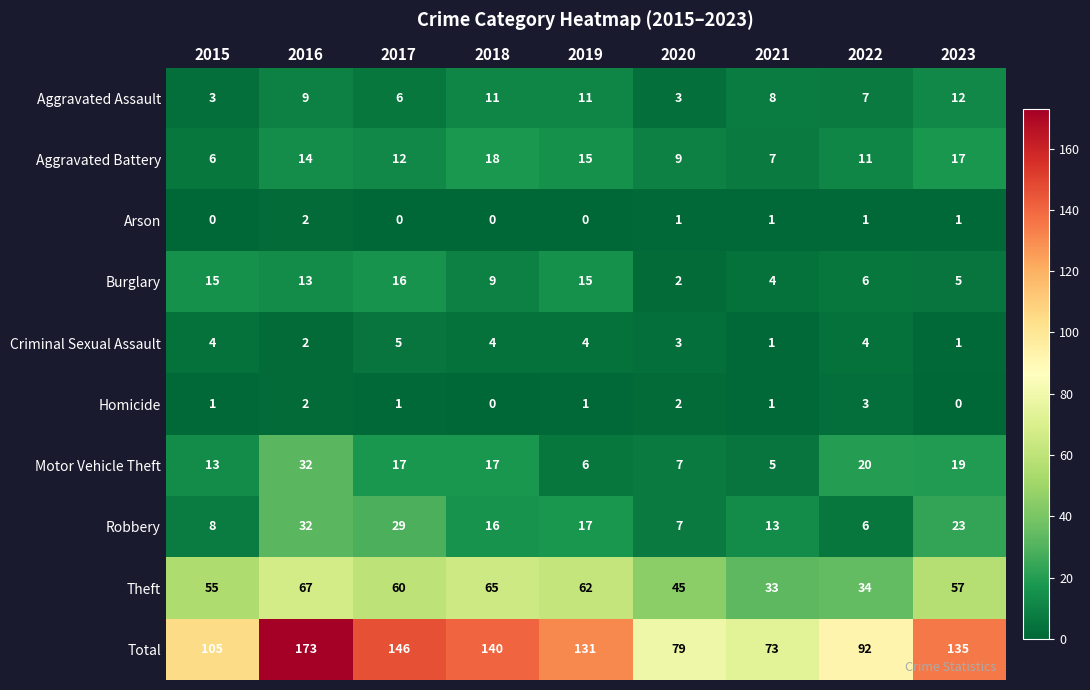

What is the difference between the maximum and second lowest values in the Total series?

94